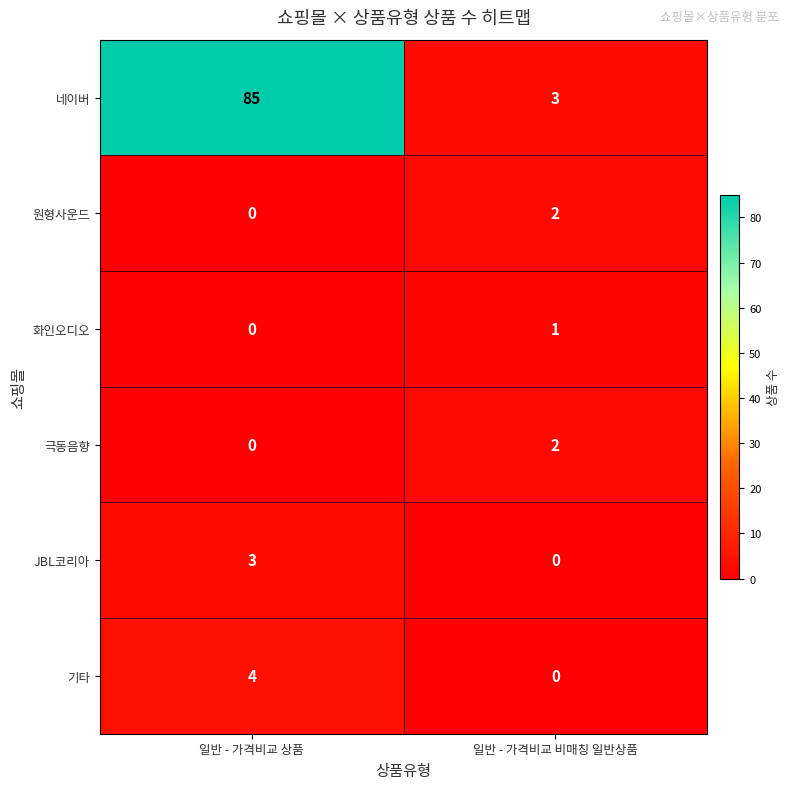

At which category is the sum across all series the highest?

일반 - 가격비교 상품